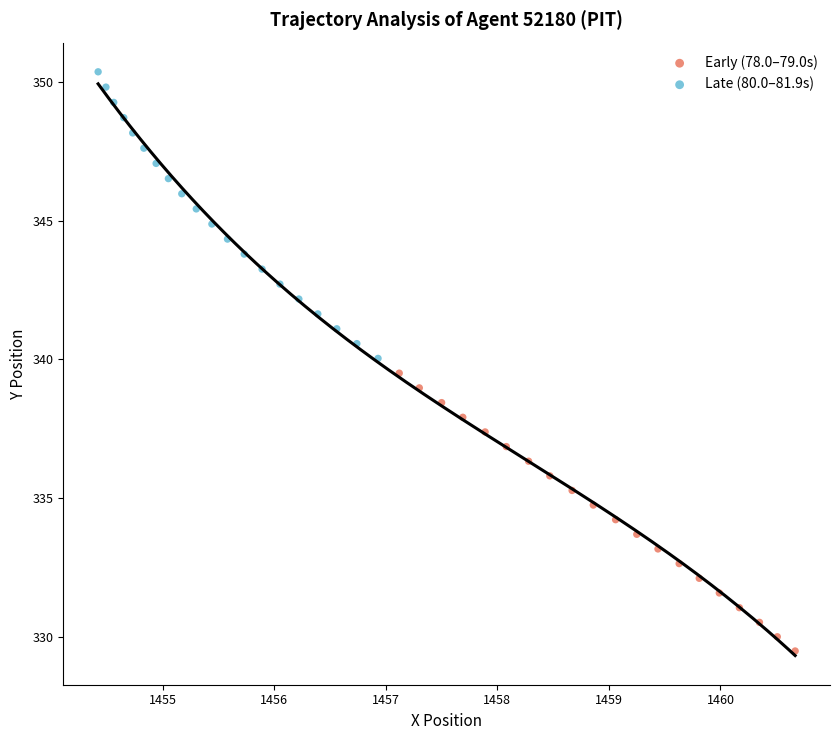

Which series contains the lowest Y value?

Early (78.0–79.0s)